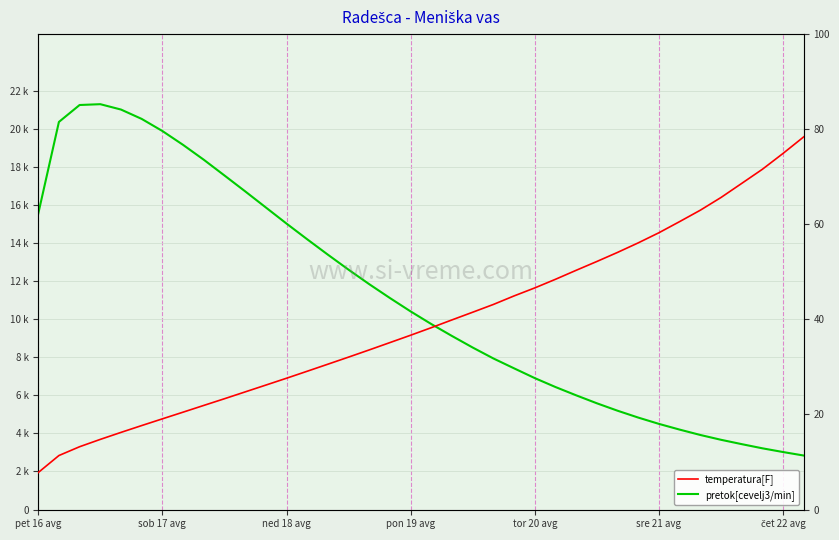

What is the average value of the temperatura[F] series?

39.4